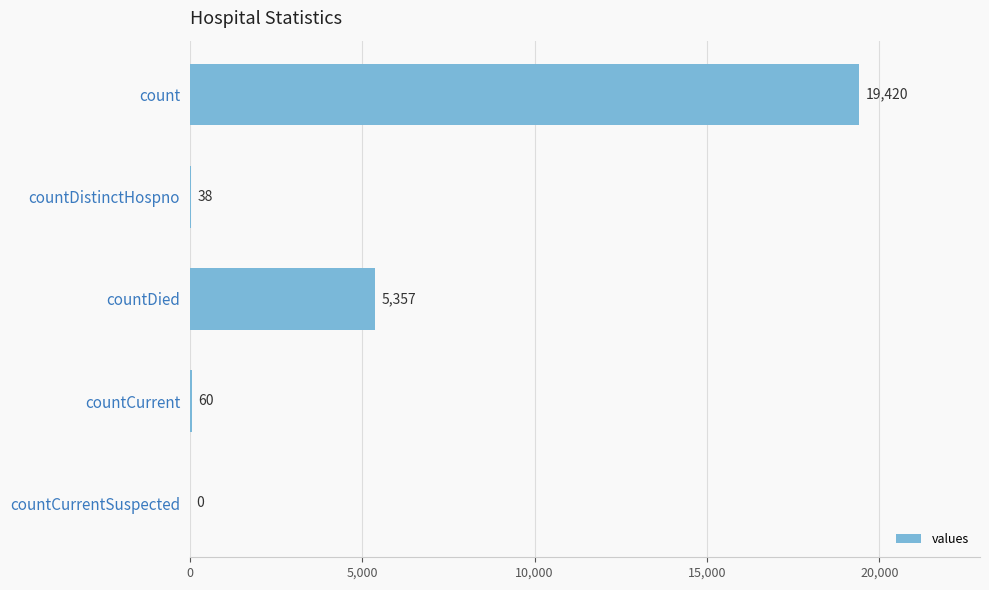

What is the sum of all values?

24875